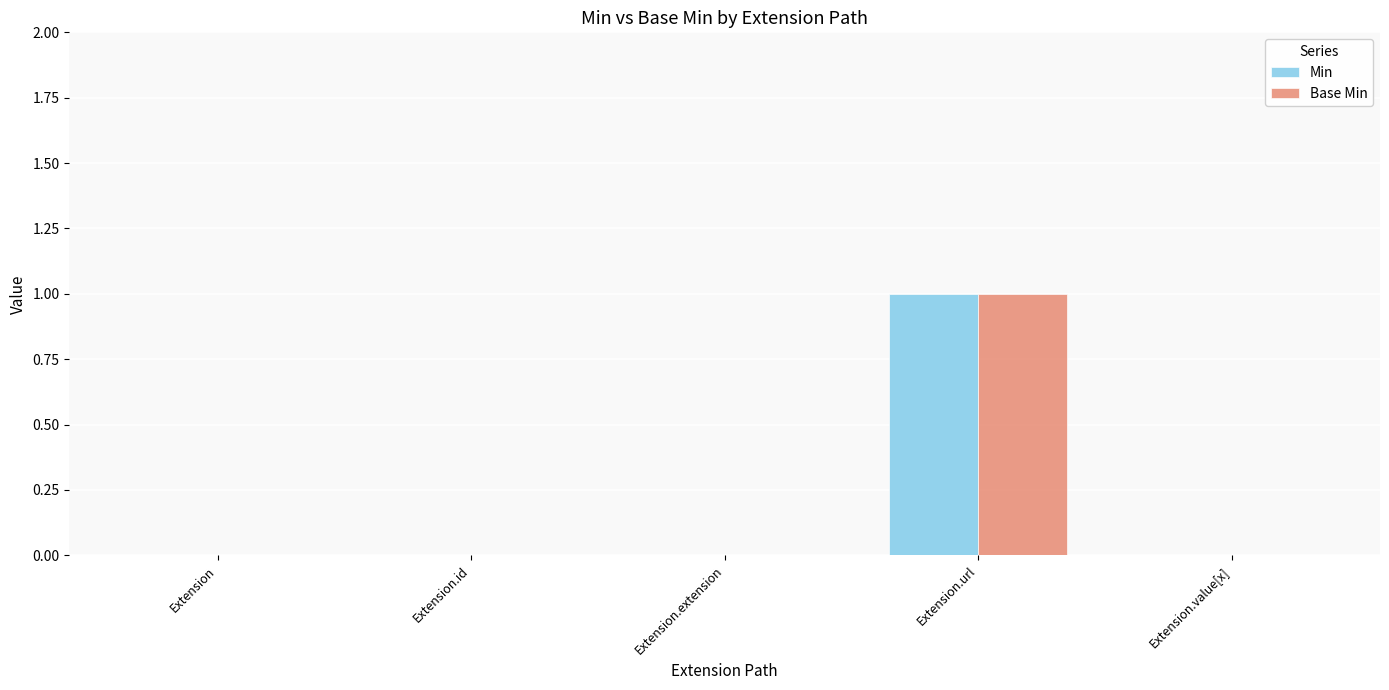

At which label does Base Min reach its peak?

Extension.url